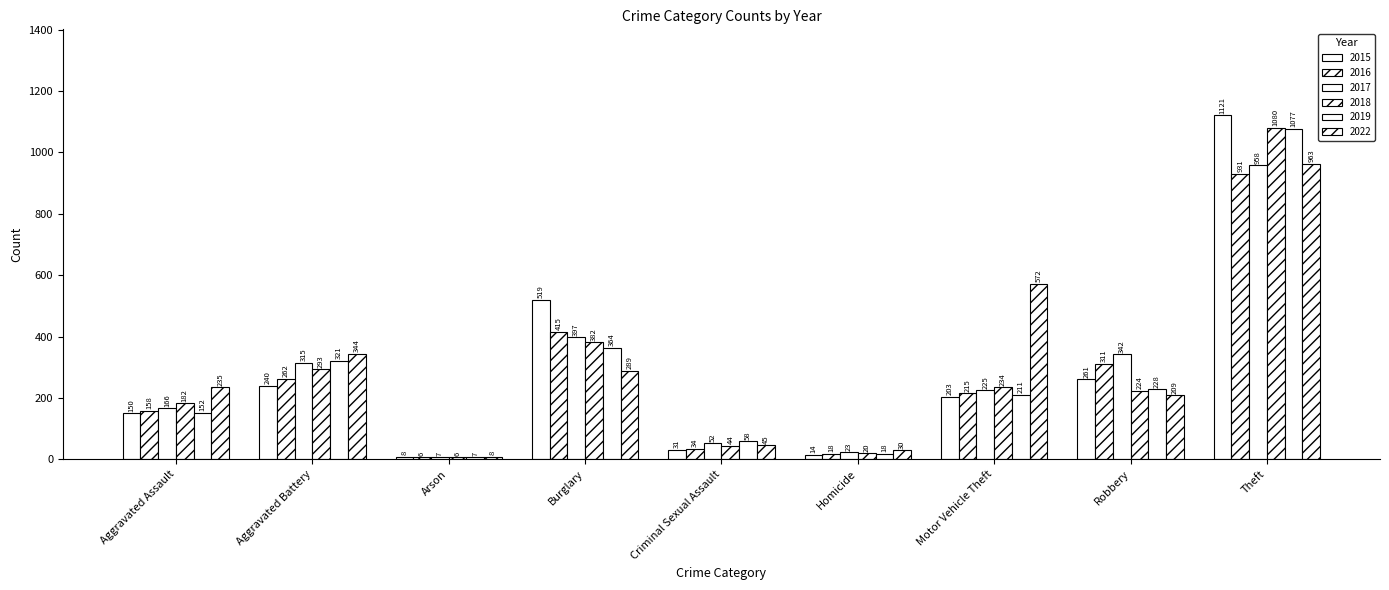

True or false: 2019 has a value of 338 at Motor Vehicle Theft.

False